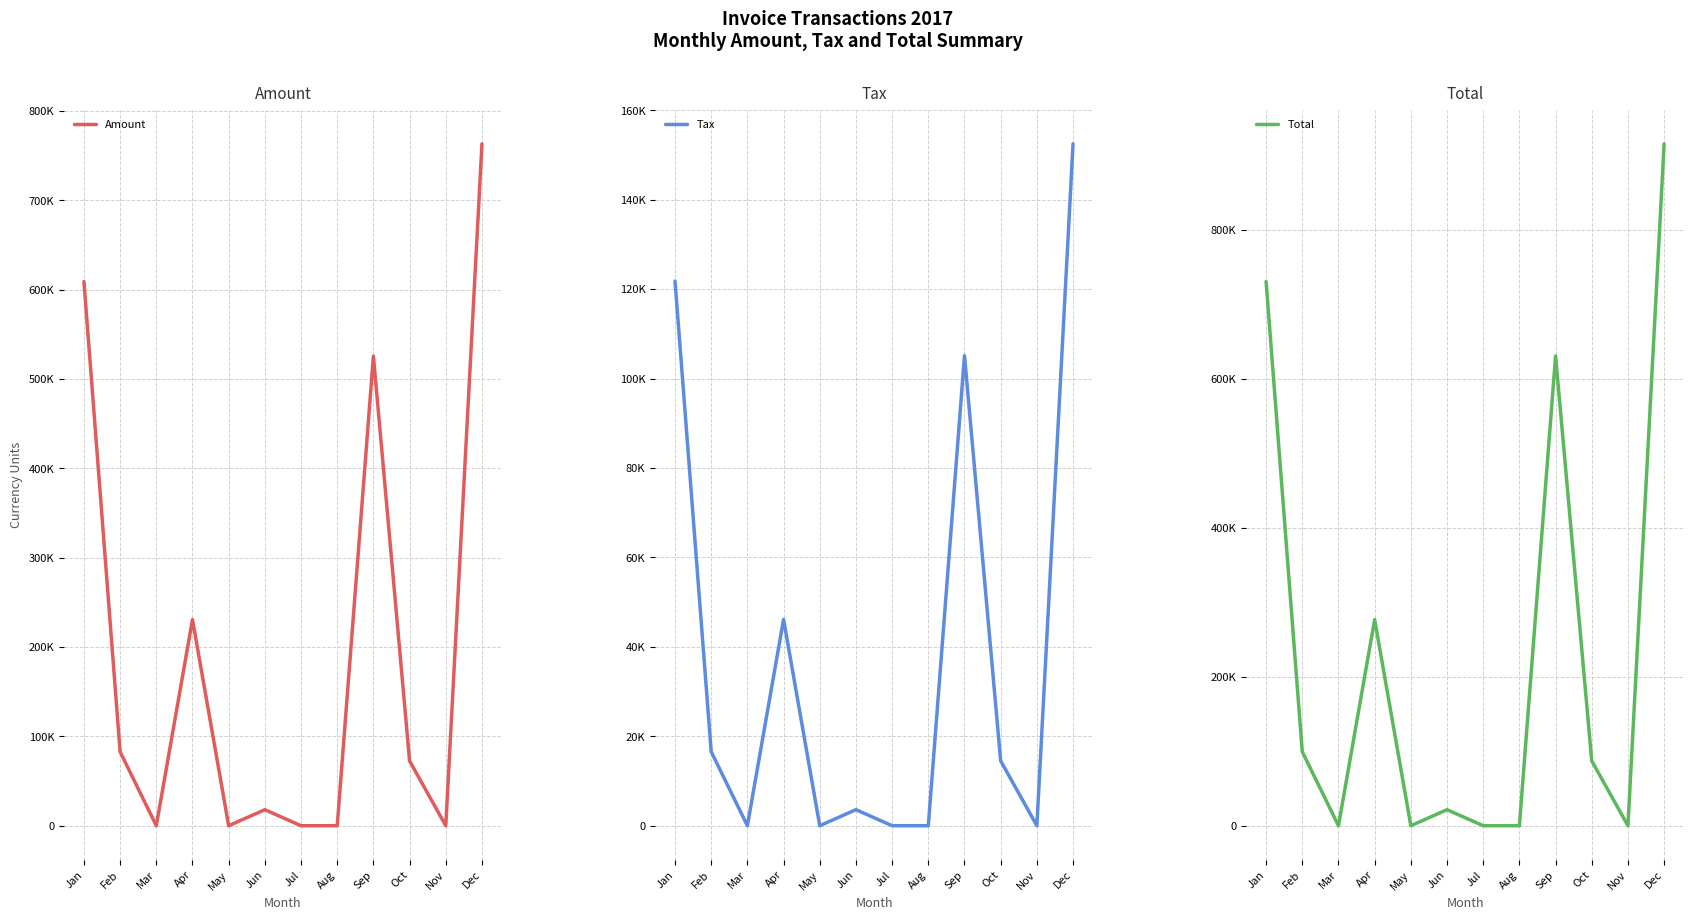

Where is Total nearest to the value 457935?

Sep